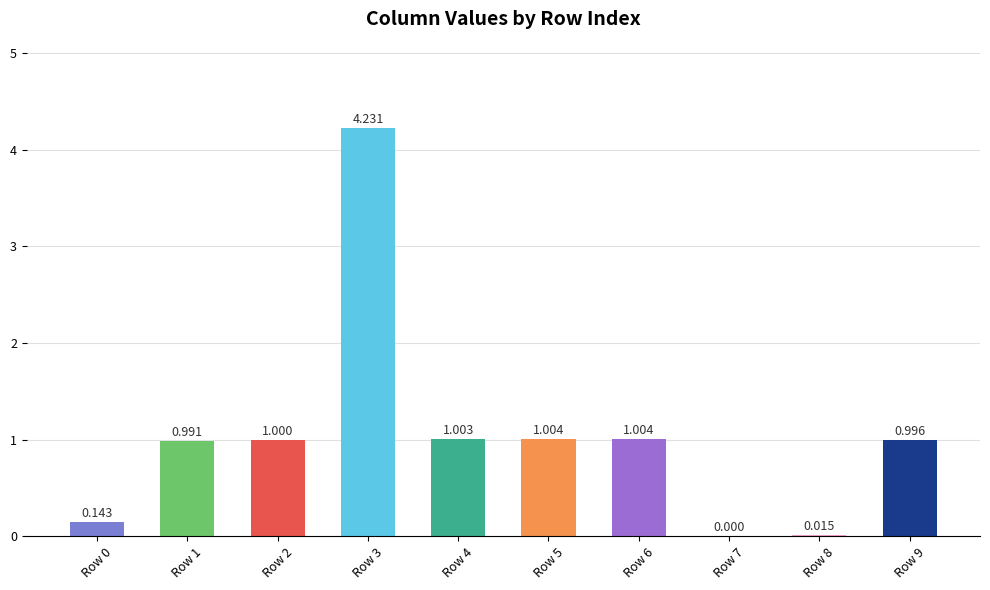

The chart shows a value of 2.6 at Row 3. True or false?

False